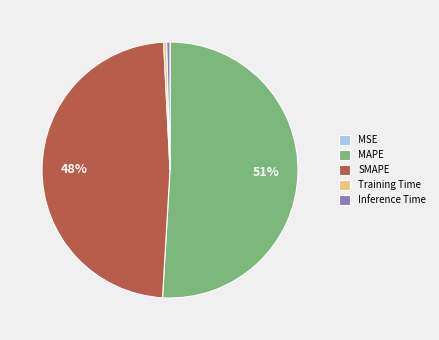

Which slice represents more than half of the pie?

MAPE